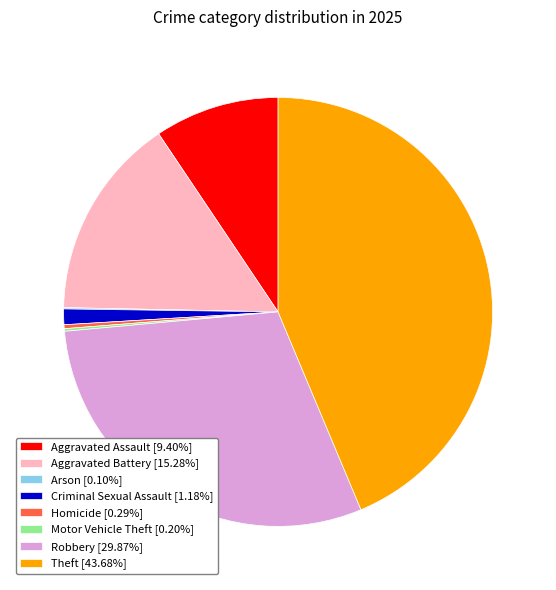

Which category has the biggest portion of the pie?

Theft